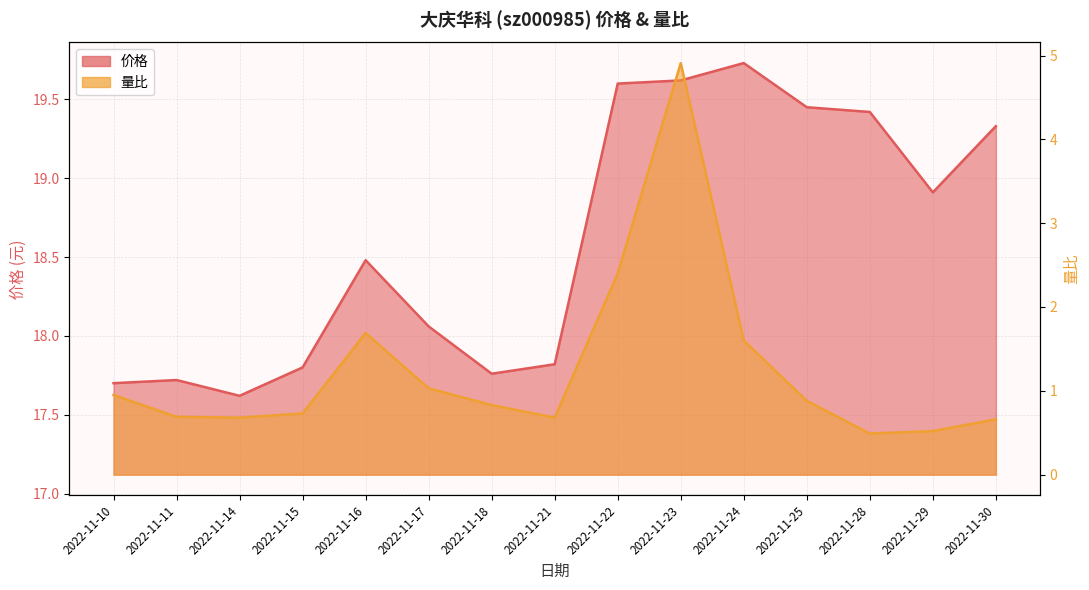

Reading right to left, what are all the values shown in this chart?

价格: 19.3	18.9	19.4	19.4	19.7	19.6	19.6	17.8	17.8	18.1	18.5	17.8	17.6	17.7	17.7
量比: 0.7	0.5	0.5	0.9	1.6	4.9	2.4	0.7	0.8	1.0	1.7	0.7	0.7	0.7	0.9